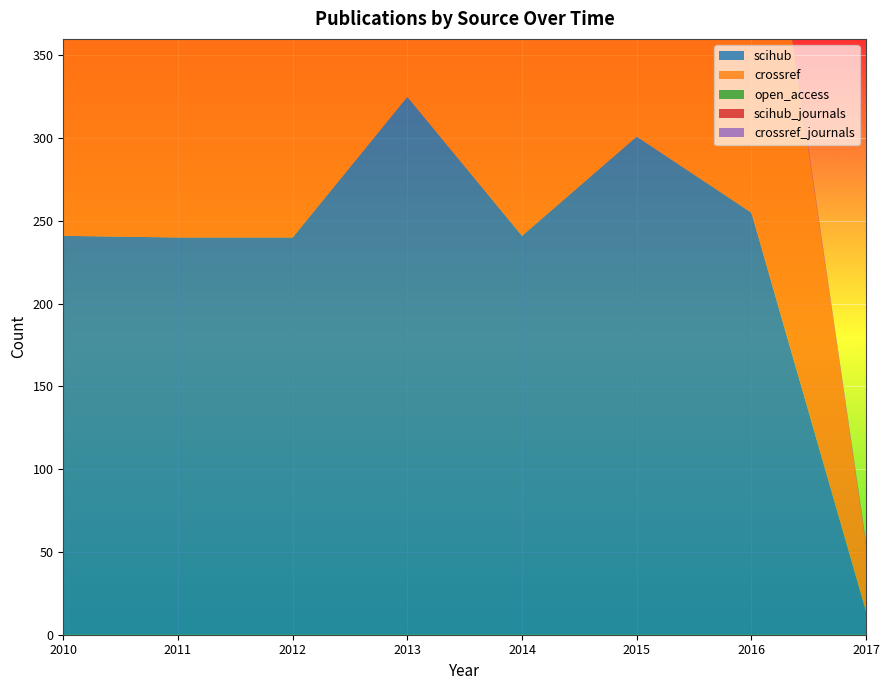

Reading left to right, list all the values displayed in this chart.

scihub: 241	240	240	325	241	301	255	14
crossref: 241	240	240	325	241	301	274	40
open_access: 0	0	0	0	0	0	0	0
scihub_journals: 1	1	1	1	1	1	1	1
crossref_journals: 1	1	1	1	1	1	1	1